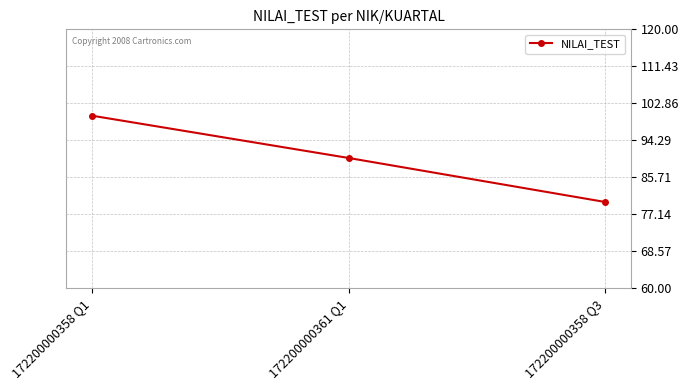

Rank the categories by value from lowest to highest.

172200000358 Q3, 172200000361 Q1, 172200000358 Q1